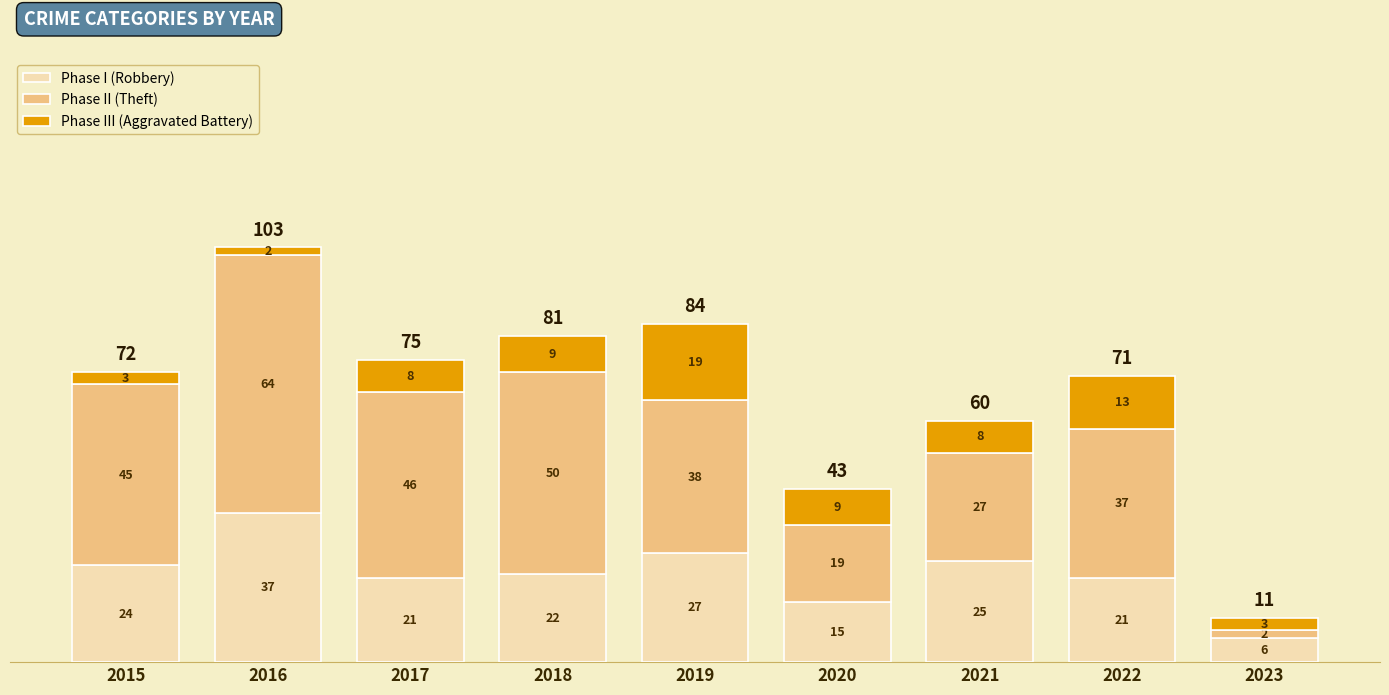

How many series are shown in this chart?

3